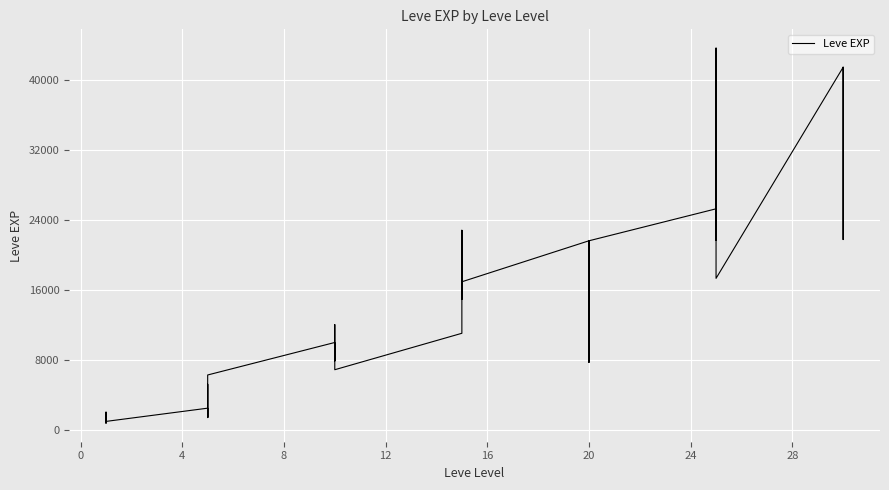

Count the number of categories in the chart.

40